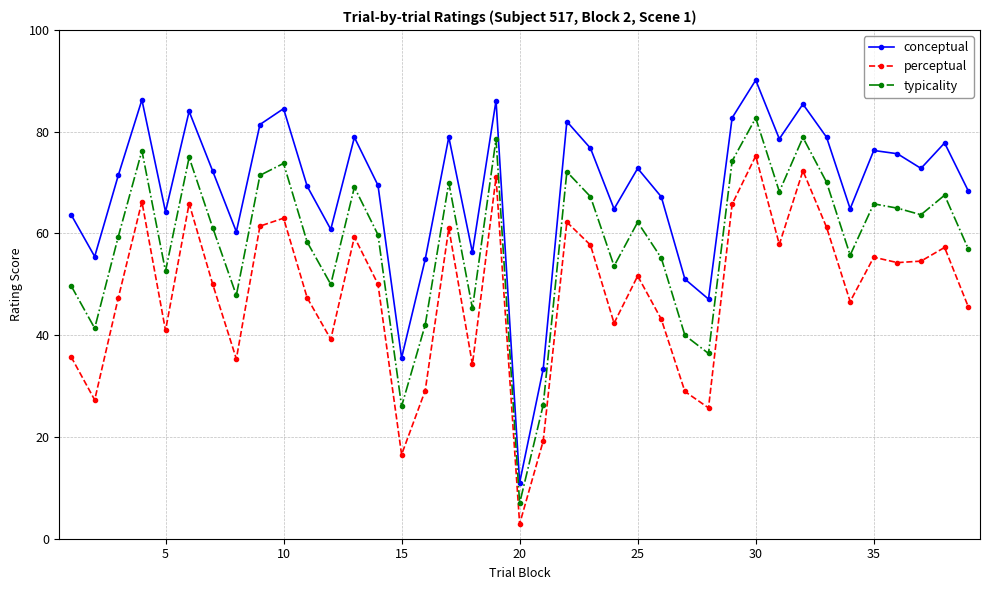

Rank the series by their average value, from highest to lowest.

conceptual, typicality, perceptual